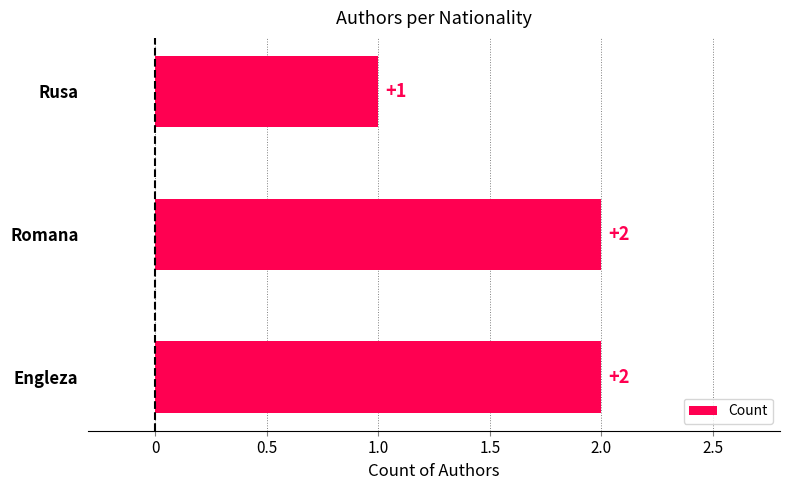

Reading bottom to top, extract all data points from this chart.

Engleza=2	Romana=2	Rusa=1